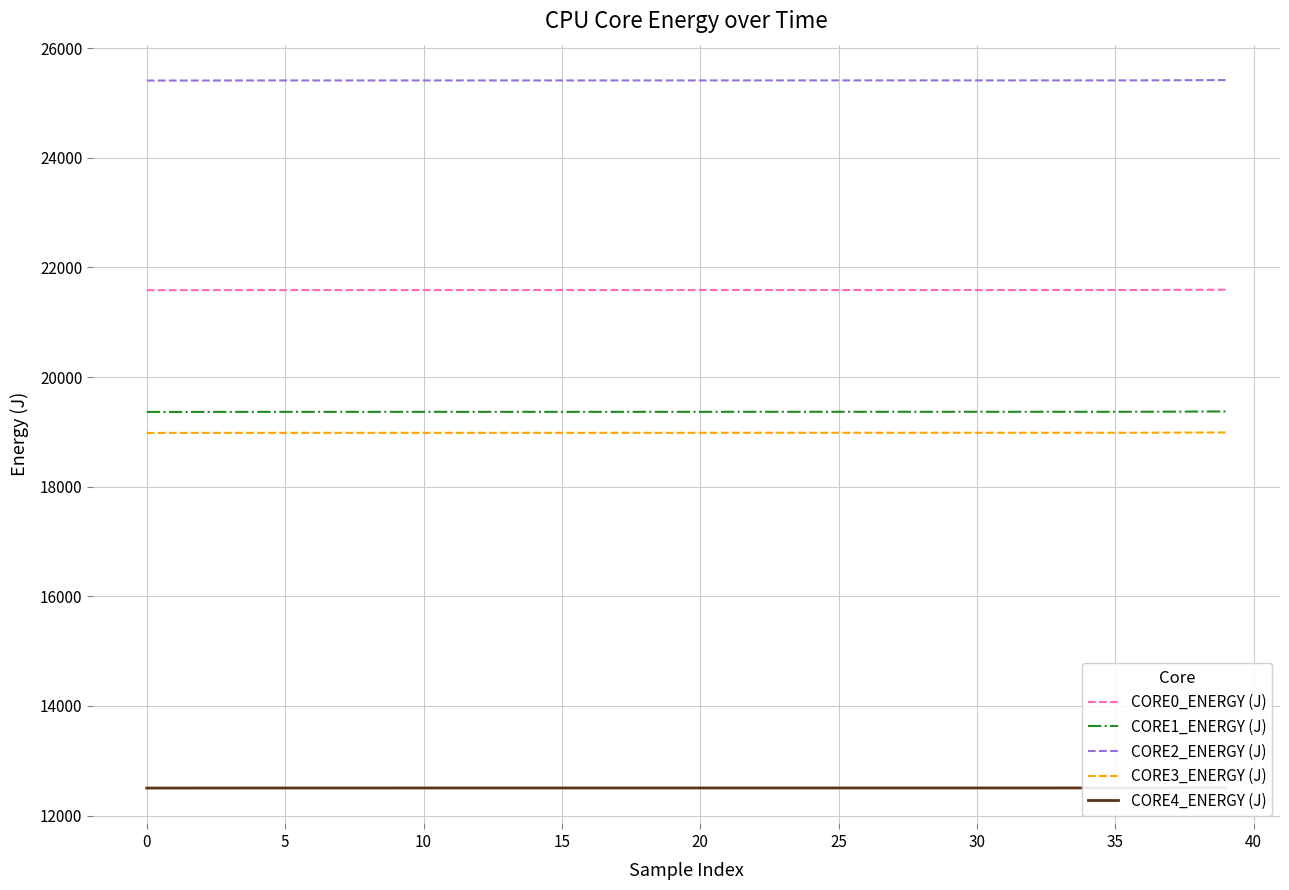

Which series has the largest total across all categories?

CORE2_ENERGY (J)